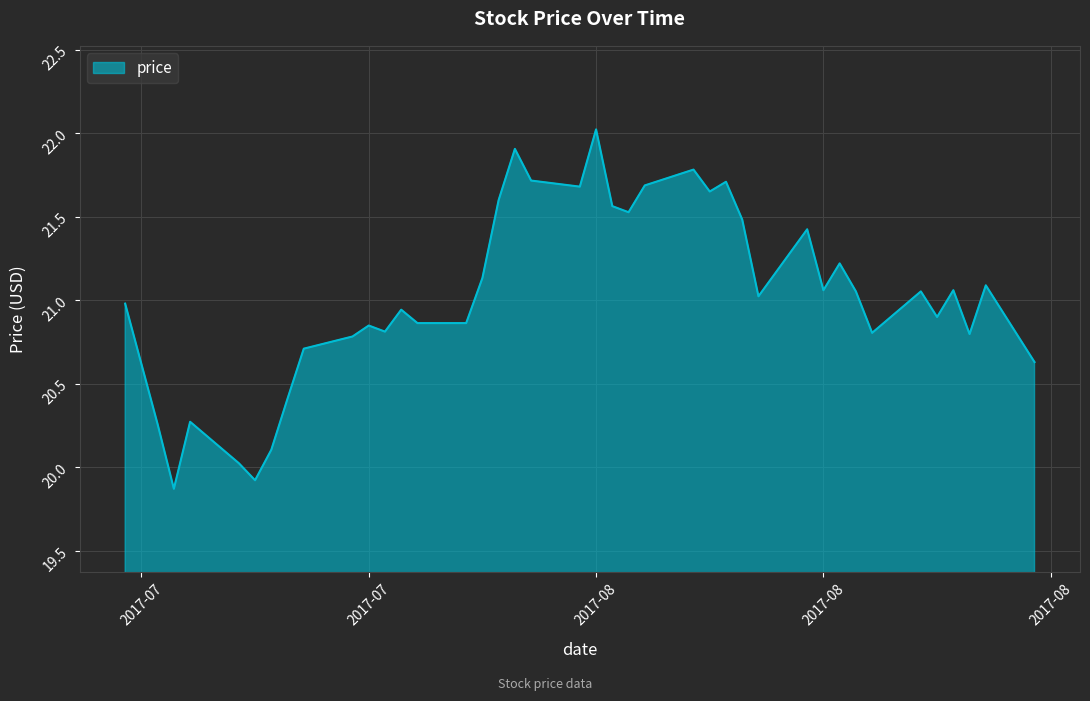

What is the difference between the maximum and minimum values?

2.2